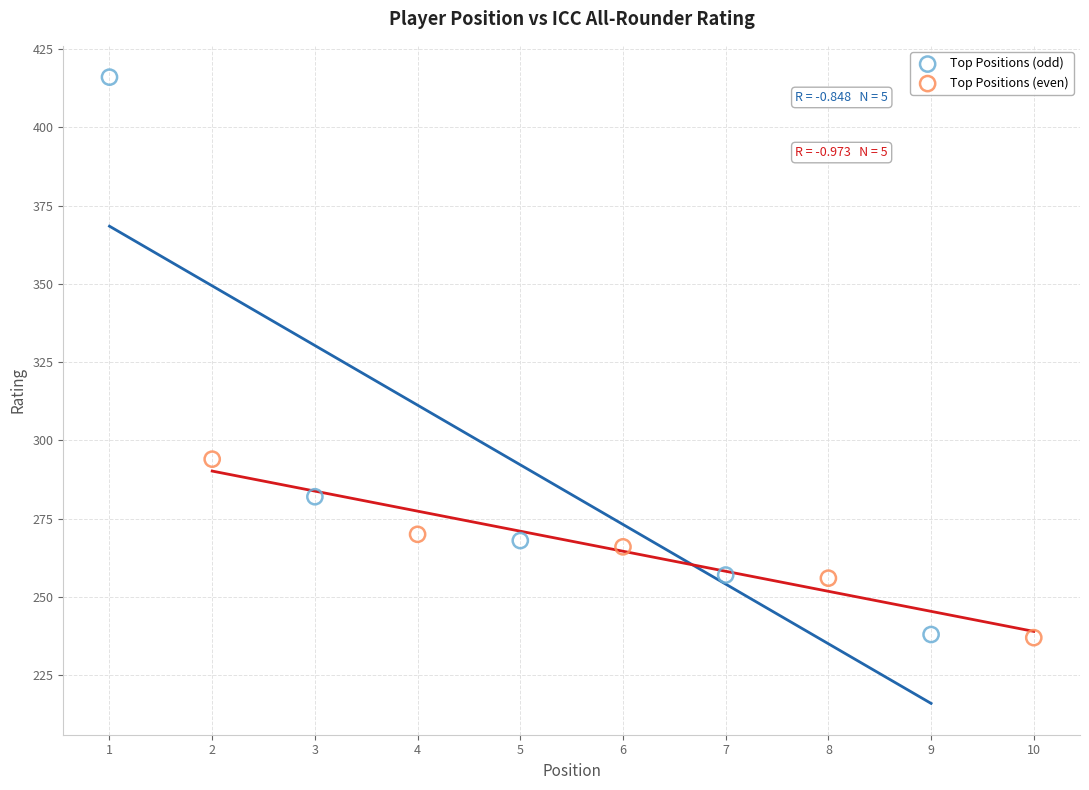

What are all the series names shown in the legend?

Top Positions (odd), Top Positions (even)